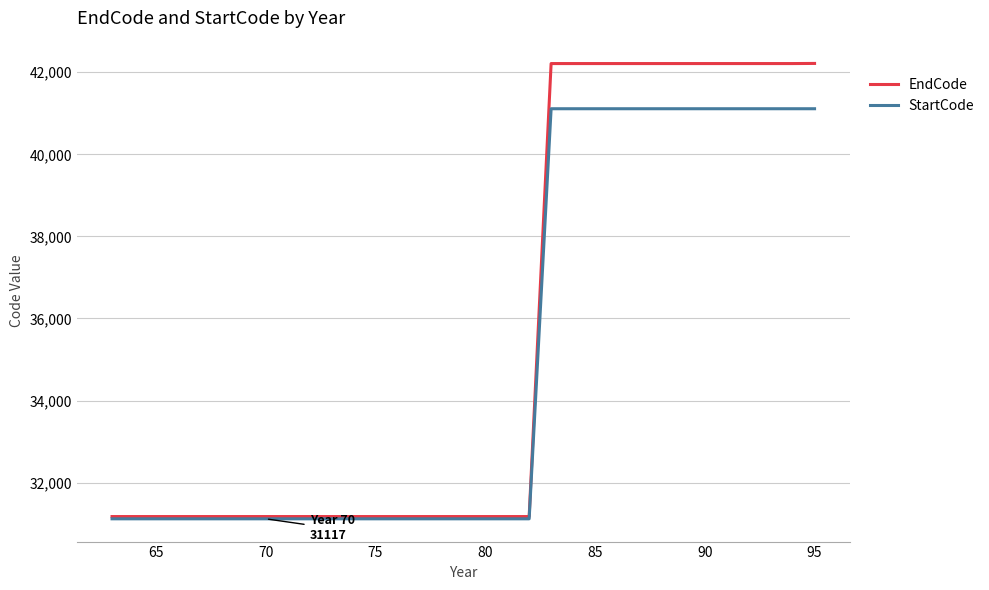

List the series in order of their peak value, lowest first.

StartCode, EndCode